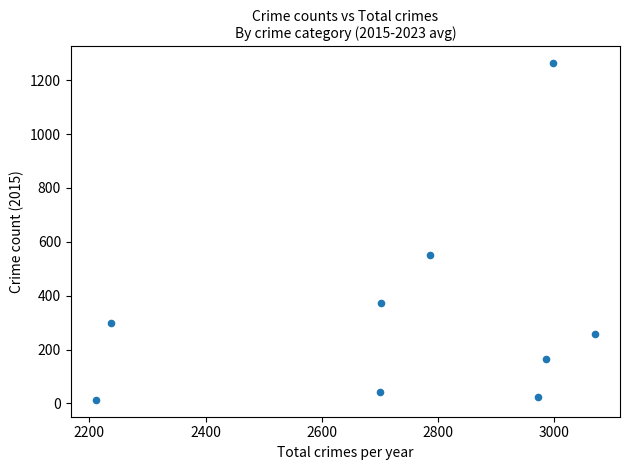

What Y value in the scatter plot is closest to 638?

552